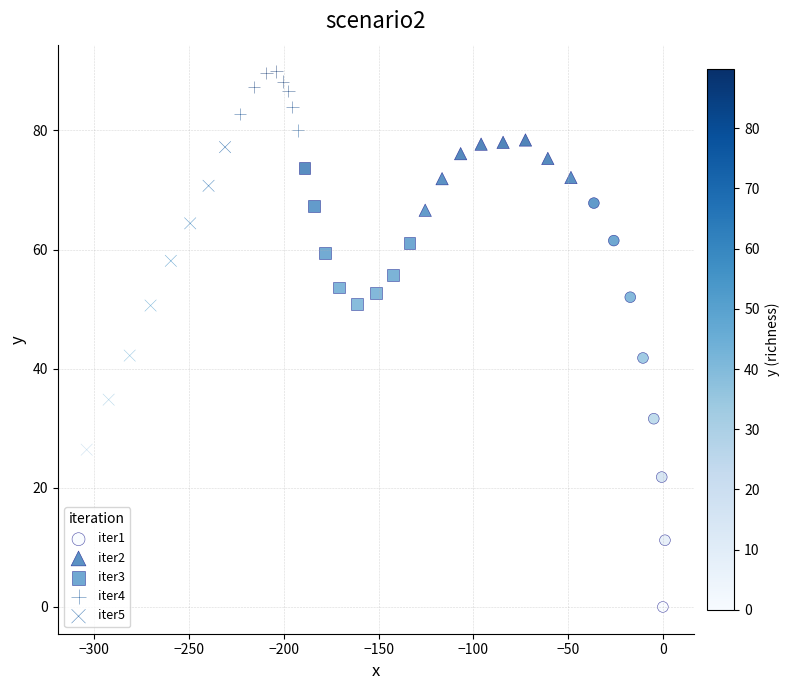

Which series has the widest spread of Y values?

iter1